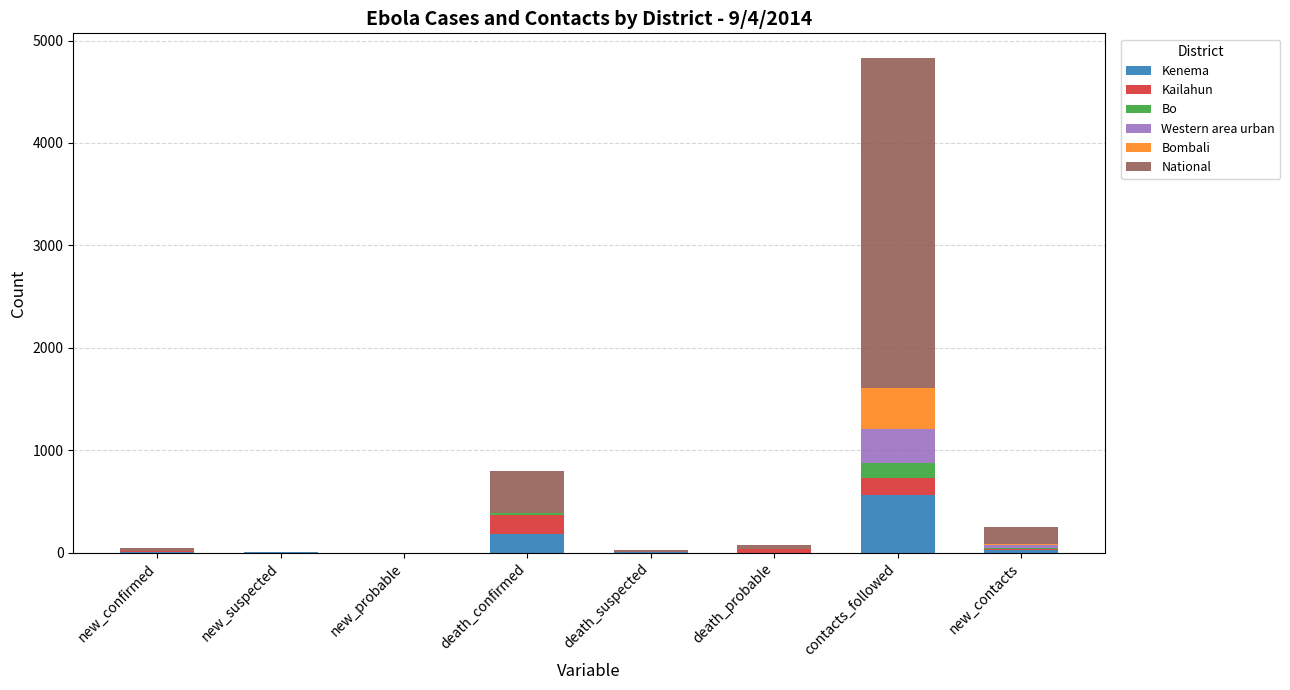

The Kenema series shows 0 at death_probable. True or false?

True